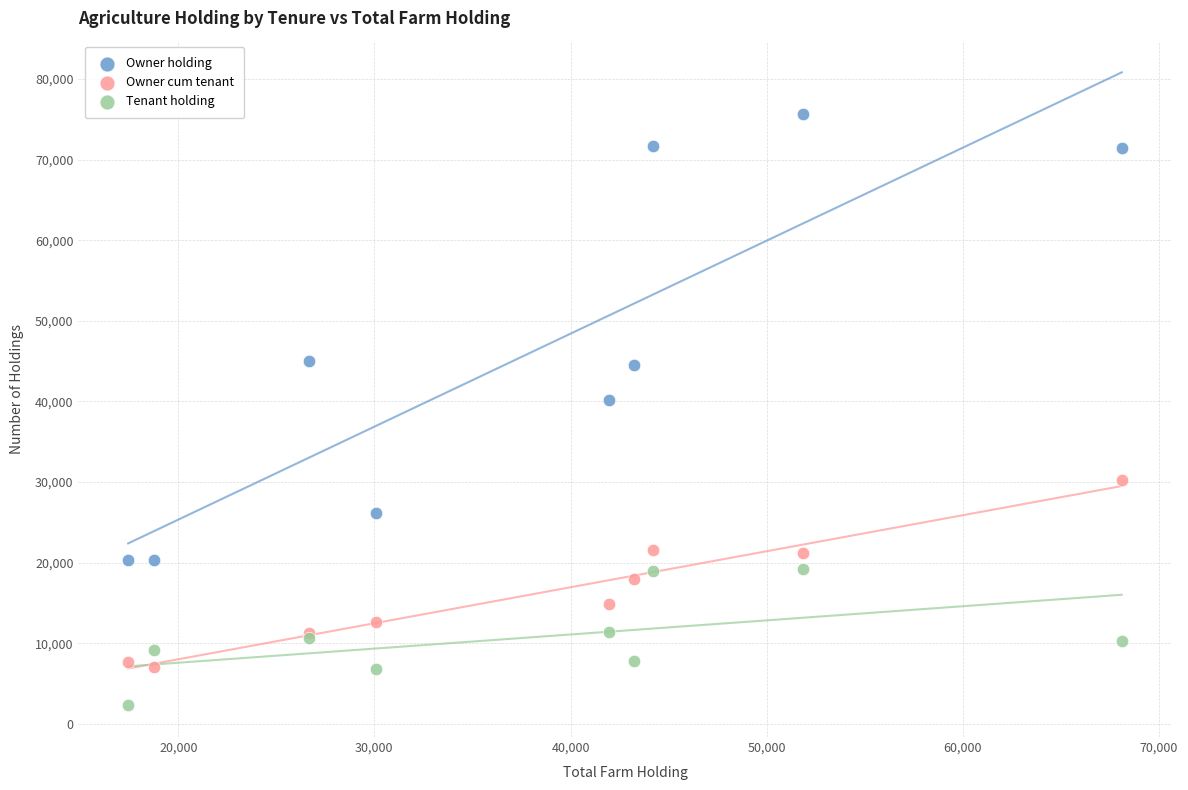

Which series has the widest spread of Y values?

Owner holding